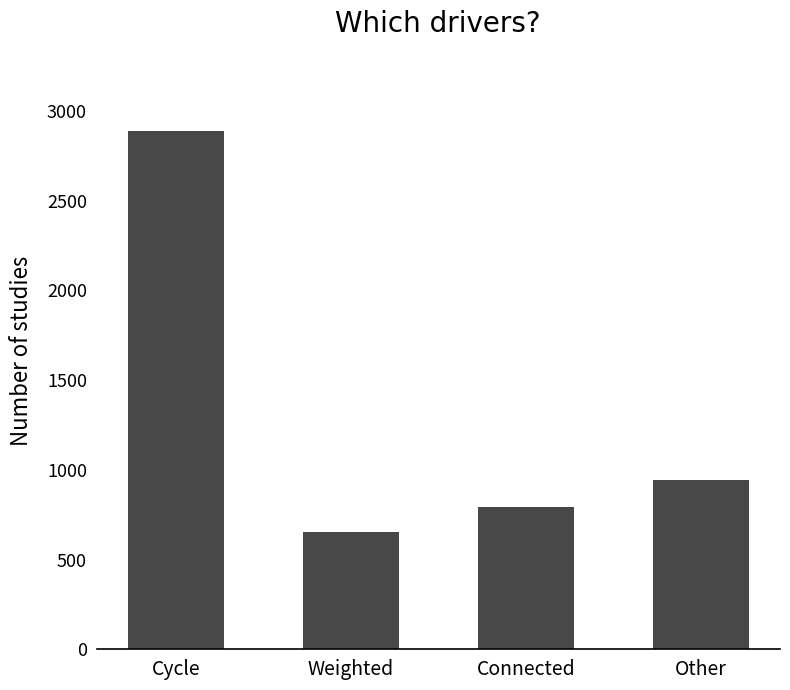

What is the smallest value displayed?

651